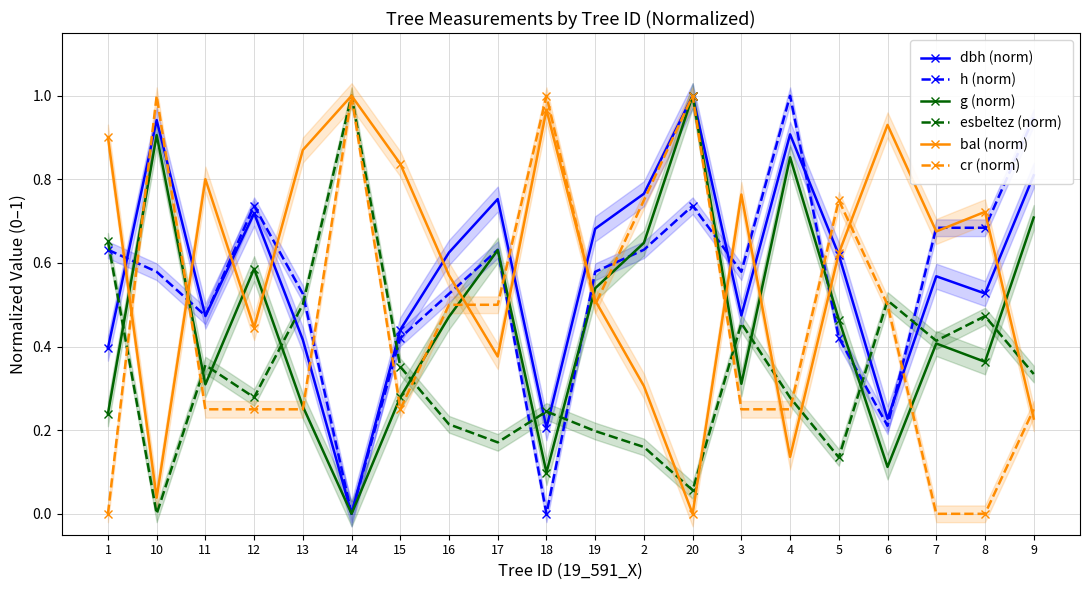

At which category does h (norm) reach its first local valley?

11